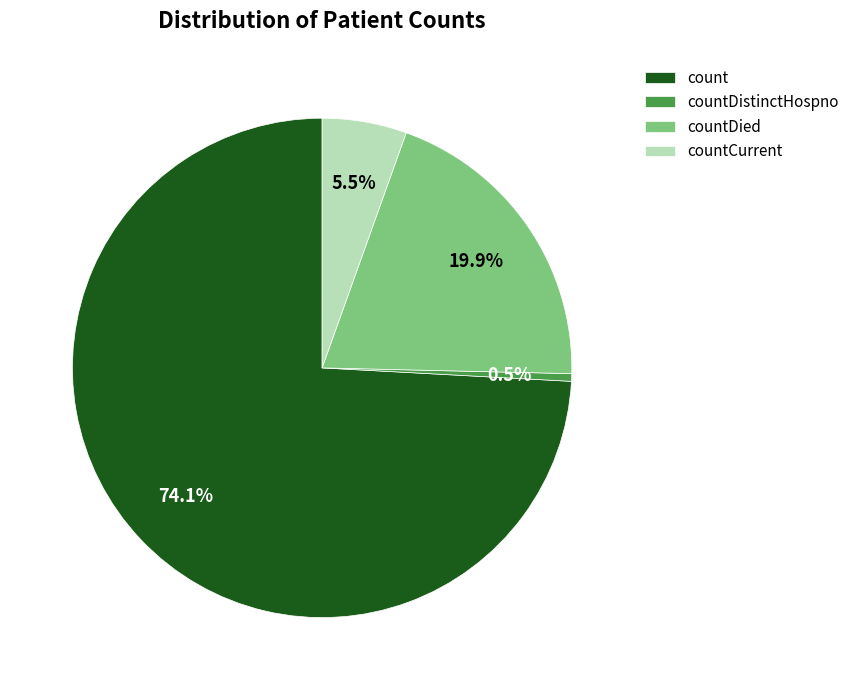

What is the largest slice in the pie chart?

count